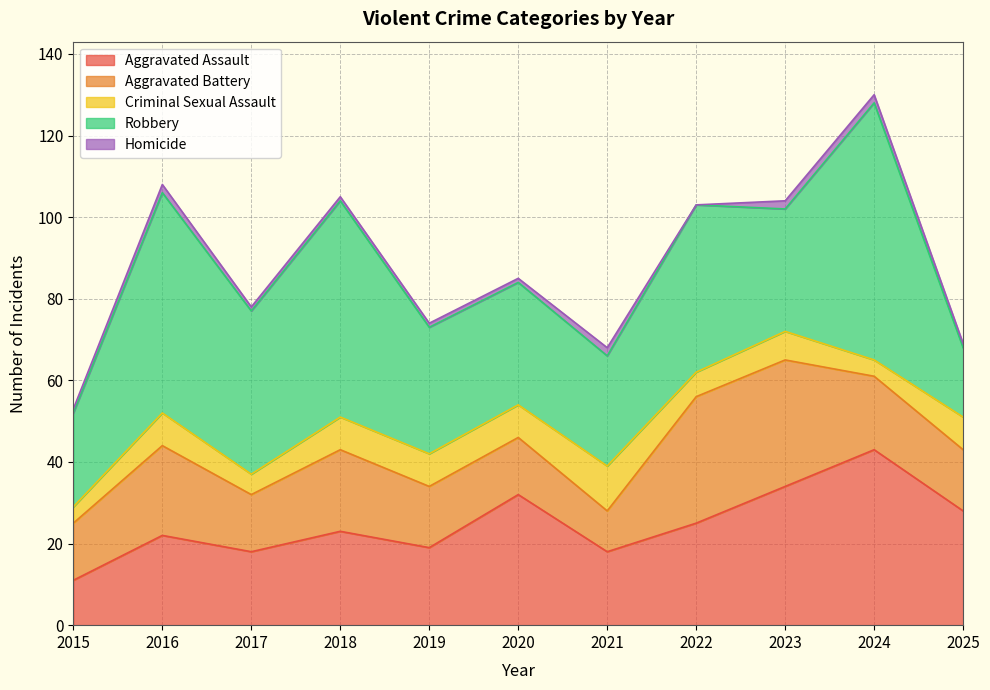

At how many categories does at least one series exceed 11?

11